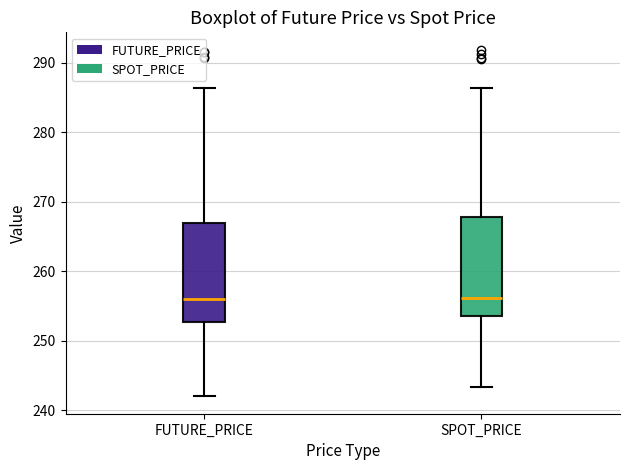

Reading left to right, read every box against the y-axis: the position of its median line, the range the box covers, and the ends of its whiskers. The values are not printed on the chart, so give them approximately, as read against the axis.

FUTURE_PRICE: median 256, box 253 to 267, whiskers 242 to 286
SPOT_PRICE: median 256, box 254 to 268, whiskers 243 to 286